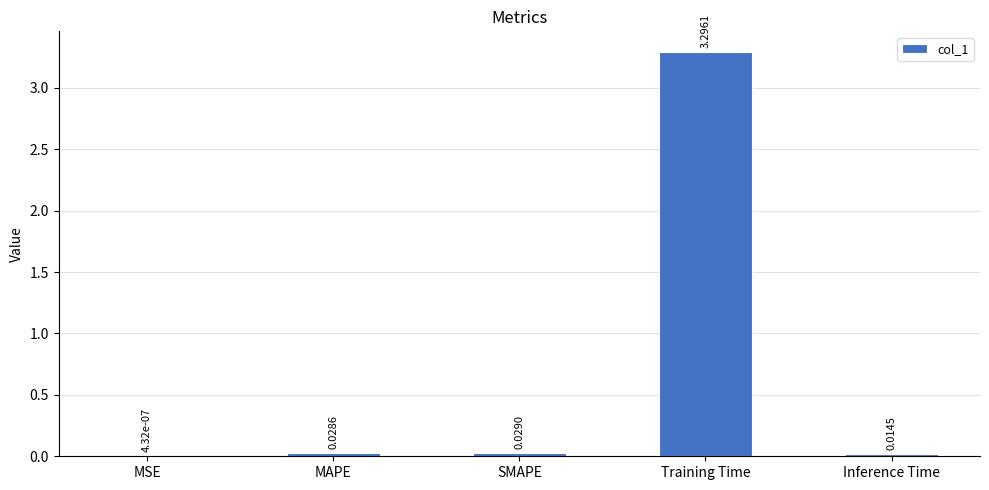

Where is the data nearest to the value 1?

SMAPE